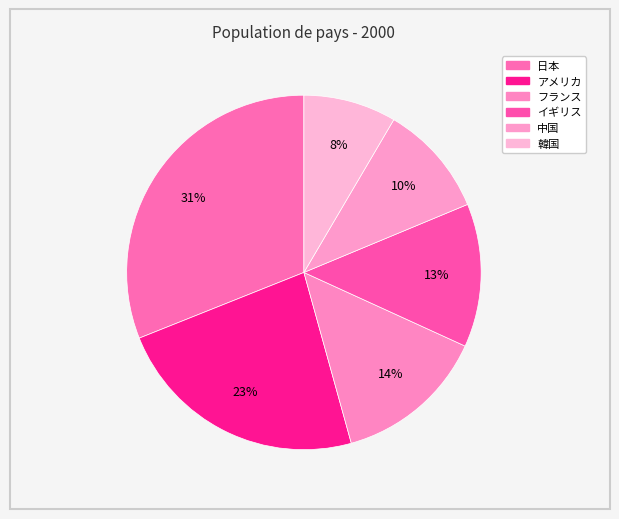

How many segments does this pie chart have?

6